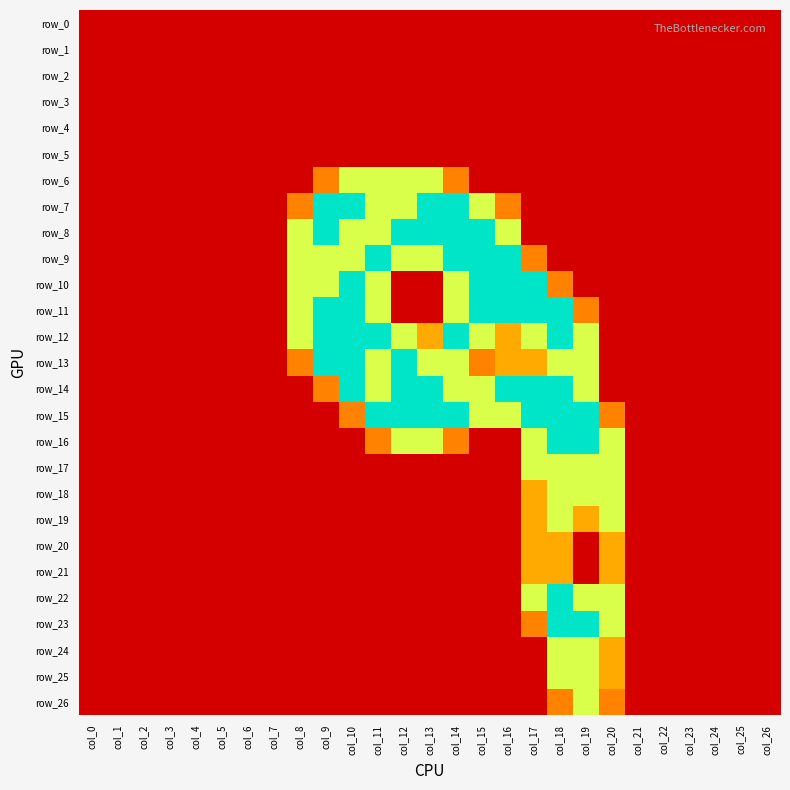

Is the value of row_9 at col_19 greater than the value of row_19 at col_0?

No